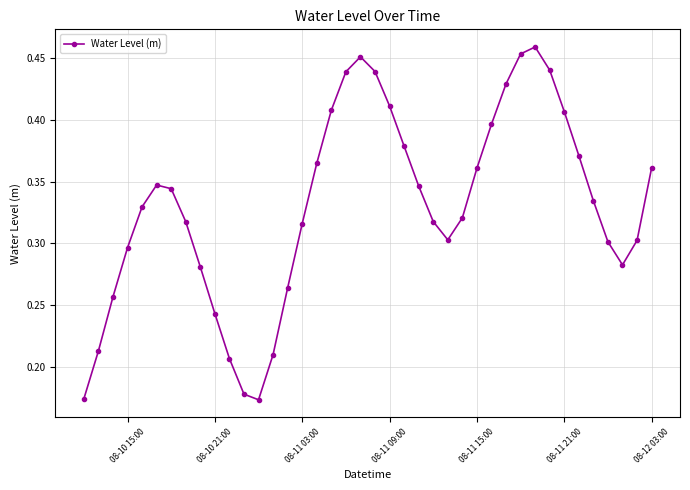

How many points are lower than both their immediate neighbors (excluding endpoints)?

3